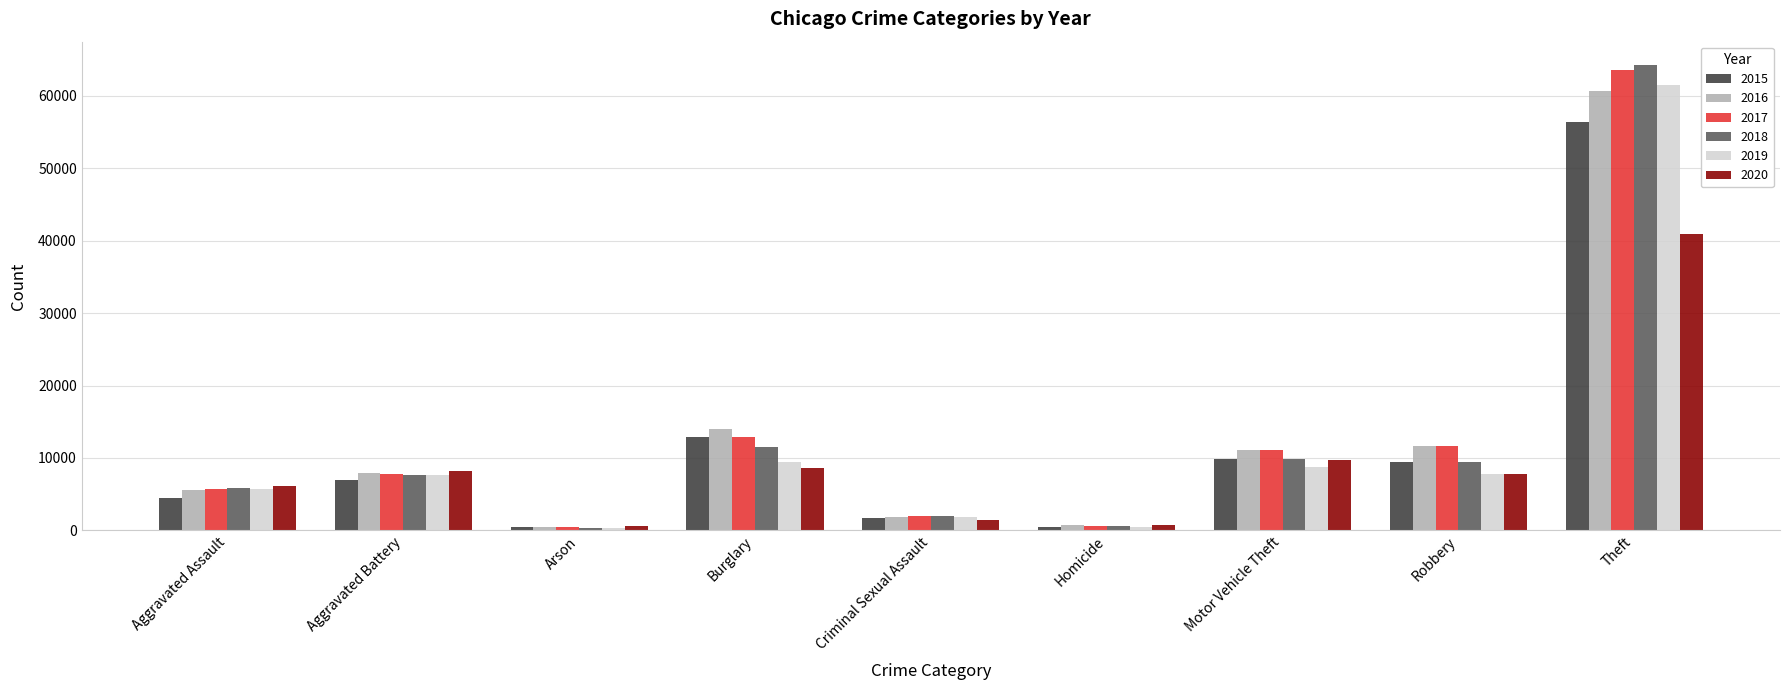

At which category is the sum across all series the highest?

Theft